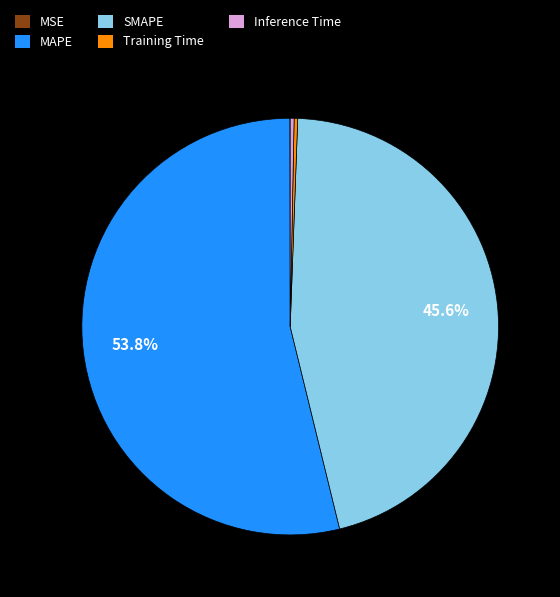

What is the largest slice in the pie chart?

MAPE